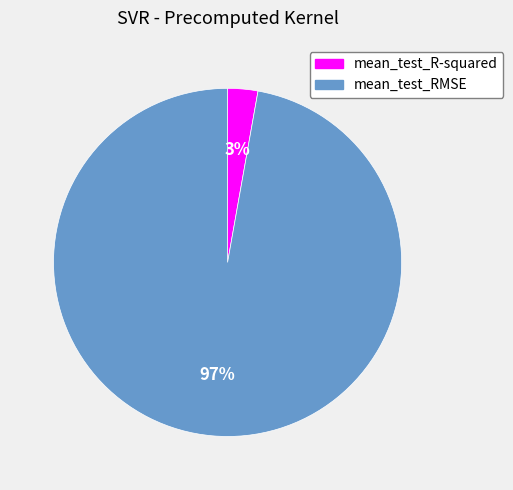

Is it true that mean_test_R-squared is 17% of the pie?

False